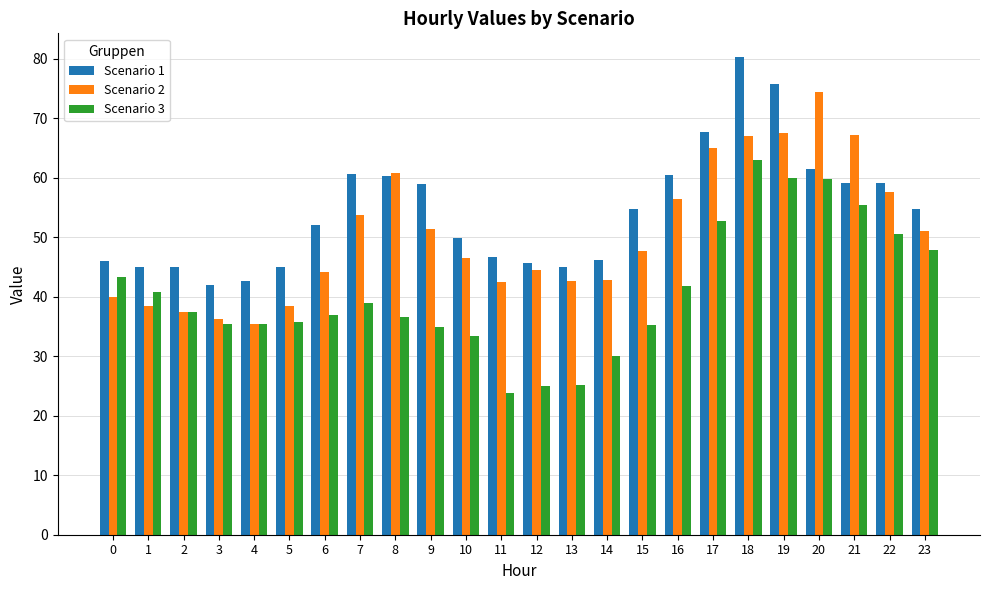

What is the sum of the Scenario 1 values at 0 and 18?

126.3